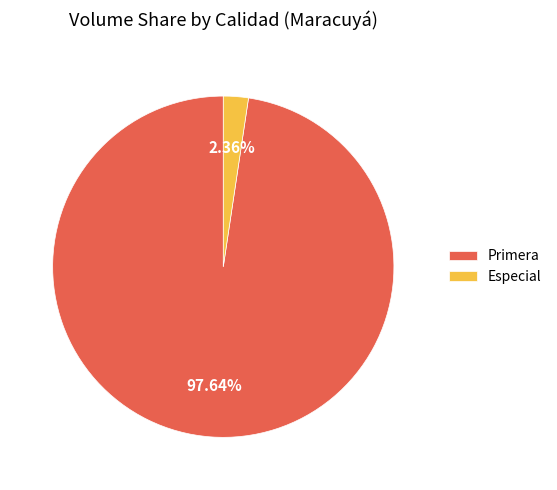

Which slice is the largest?

Primera